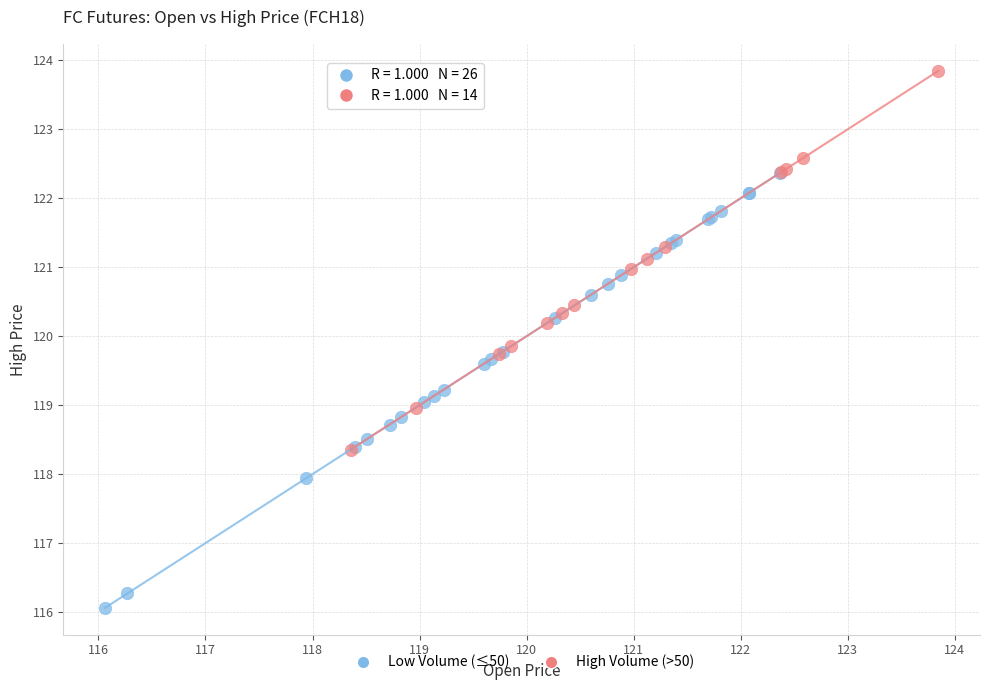

Which series contains the lowest Y value?

Low Volume (≤50)